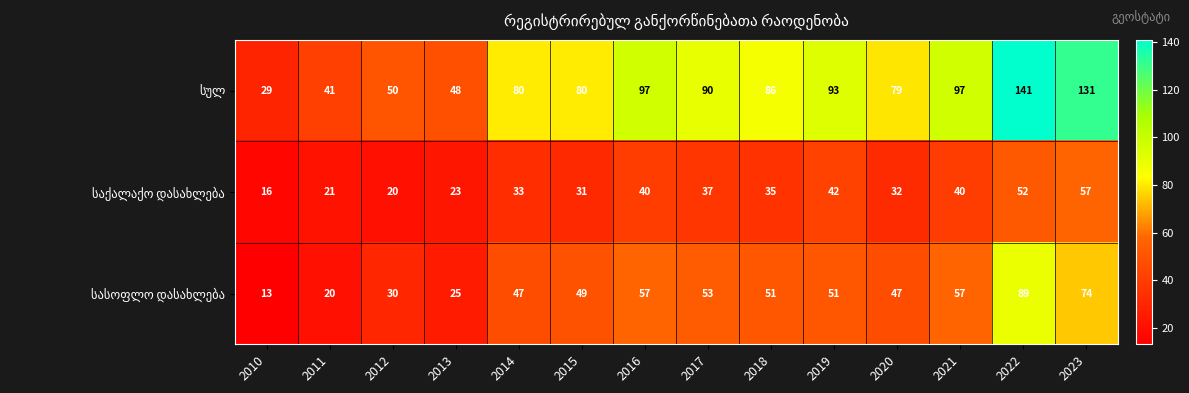

How many distinct data groups are displayed?

3